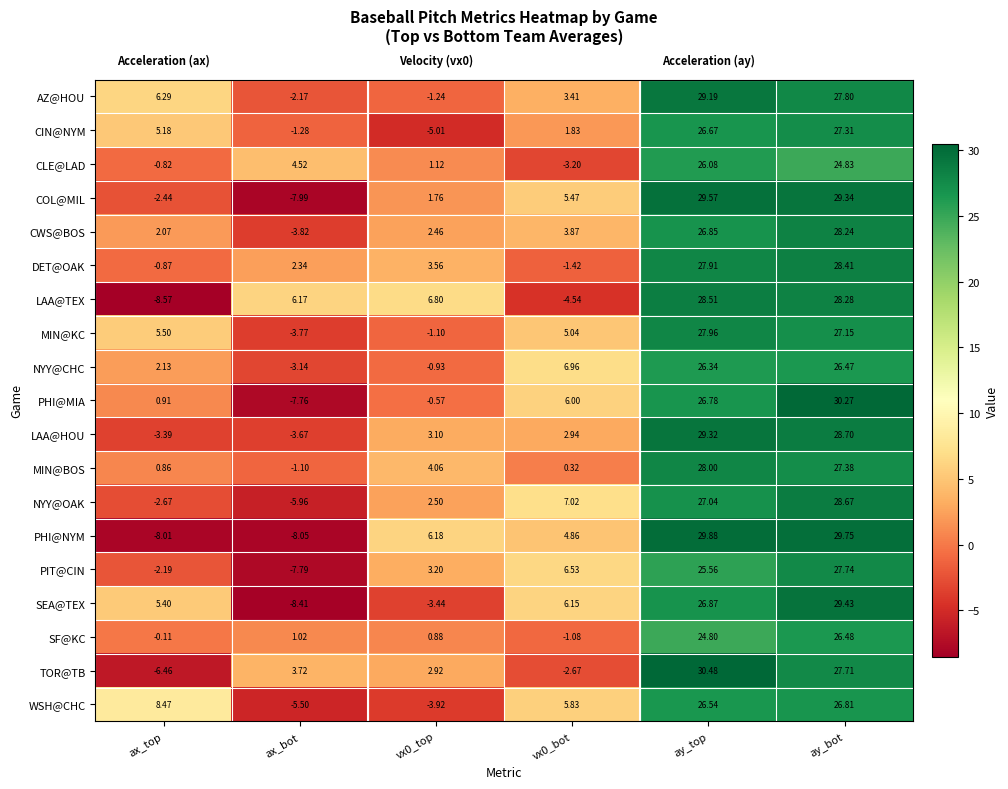

Between vx0_top and ay_top, which series saw the biggest shift?

CIN@NYM